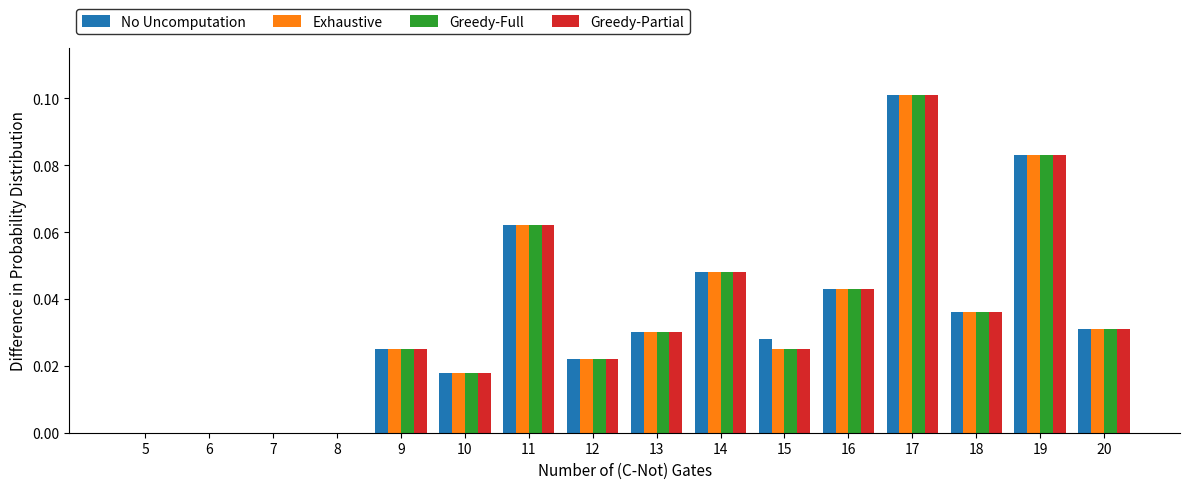

Which category has the highest value in the Greedy-Full series?

17